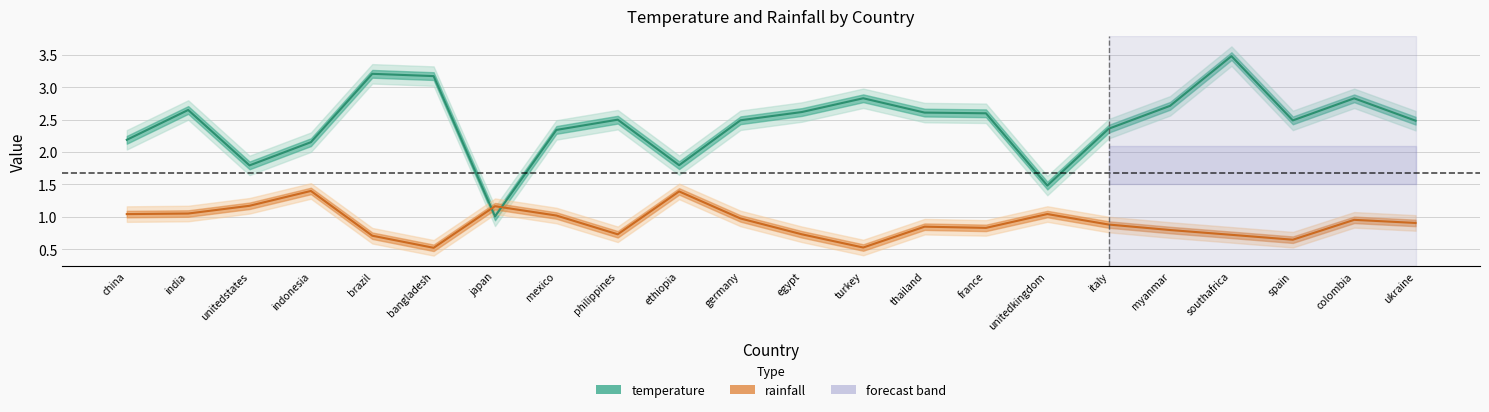

The value of rainfall at philippines is 0.4. True or false?

False